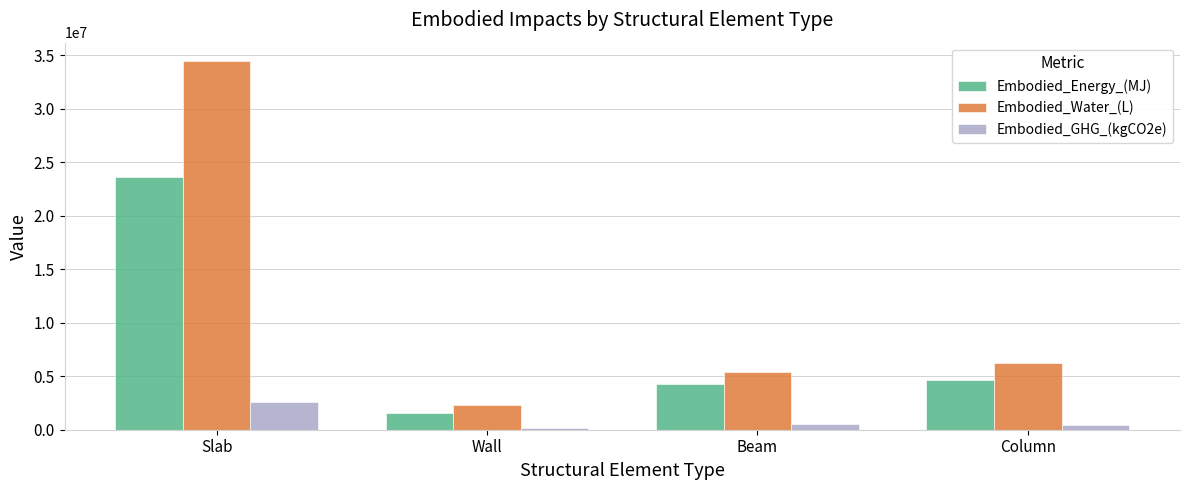

What is the average value of the Embodied_GHG_(kgCO2e) series?

944453.8